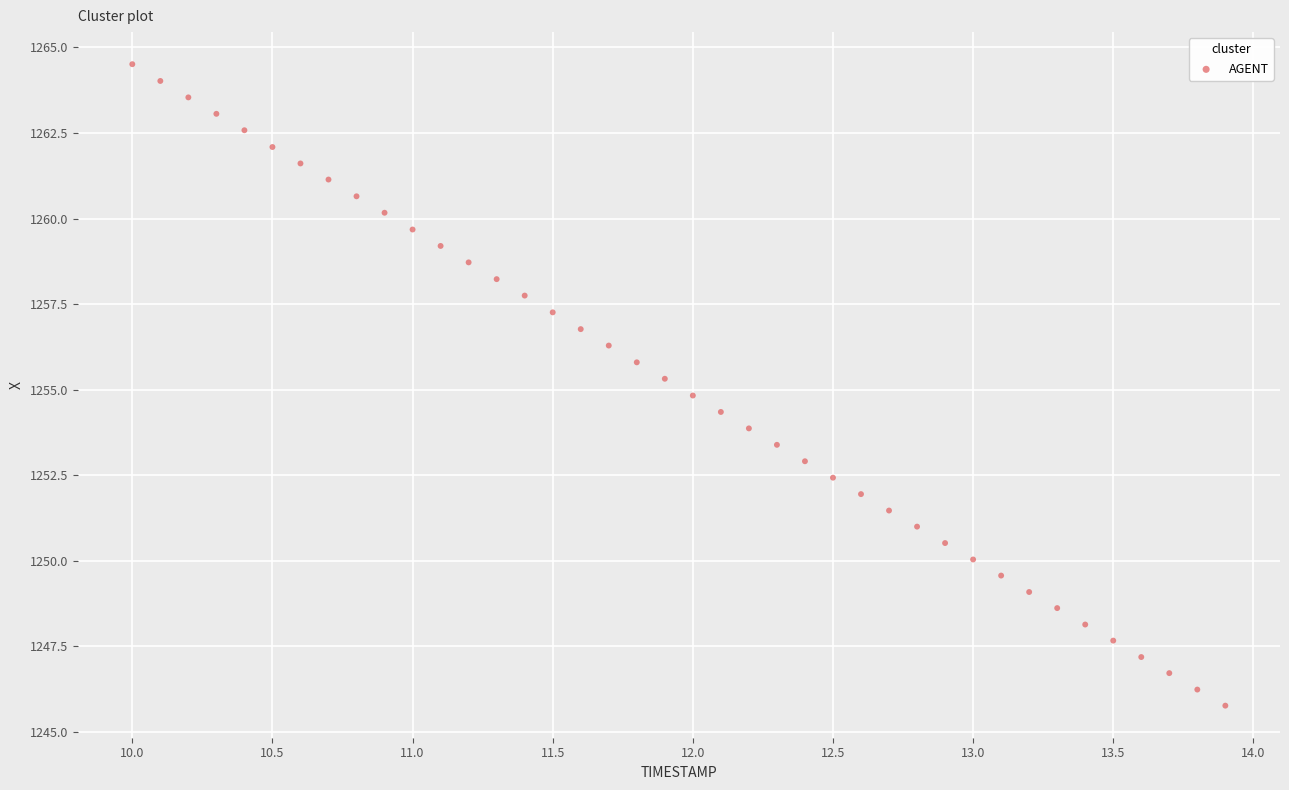

What is the range of Y values (max minus min)?

18.7